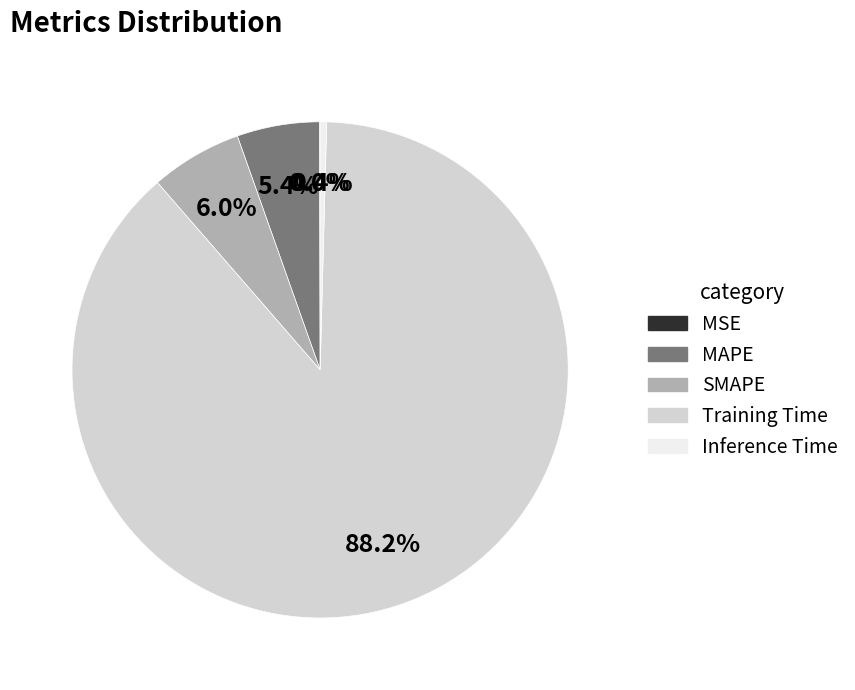

What percentage do Training Time and Inference Time together represent?

88.6%